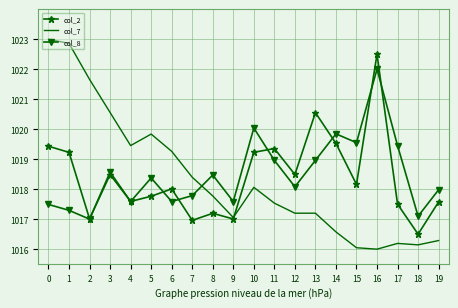

Which series has the largest range (max minus min)?

col_7